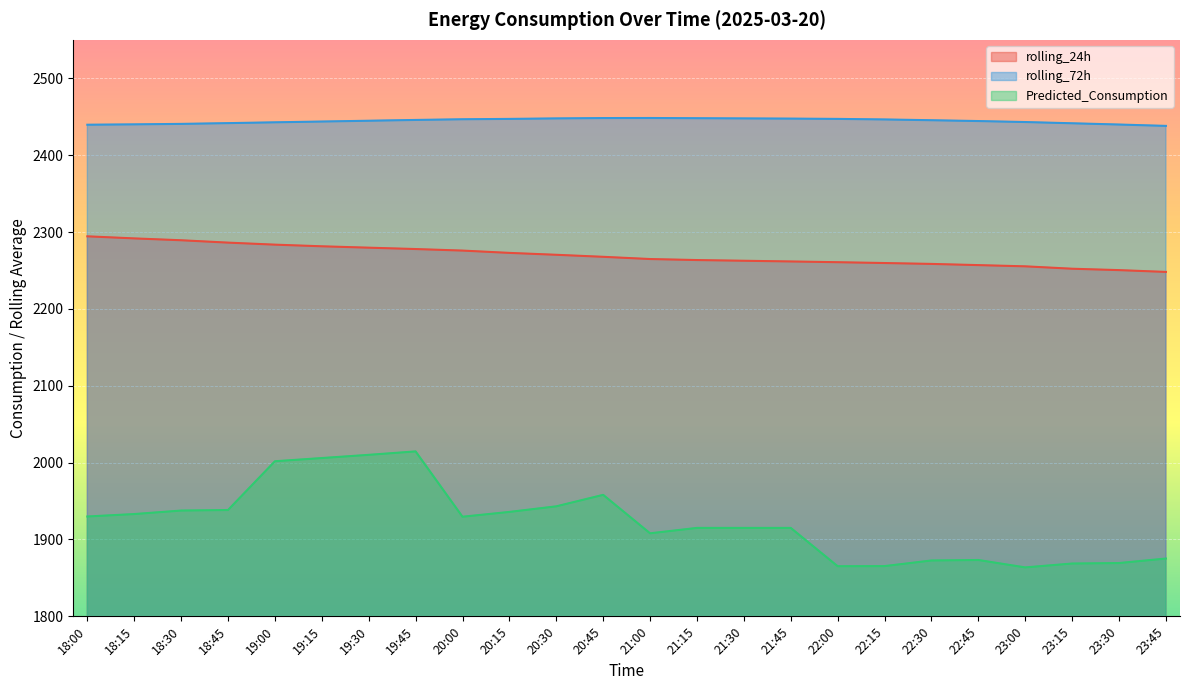

Is it true that rolling_24h equals 3273.8 at 23:15?

False